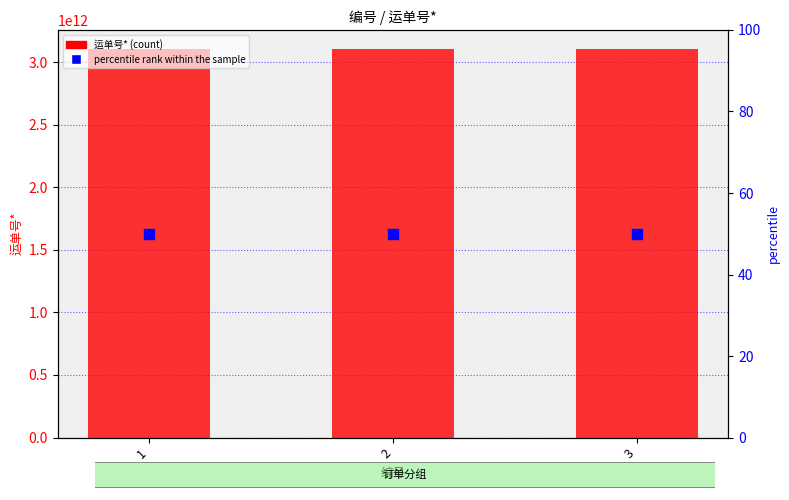

At which category is the sum across all series the highest?

1